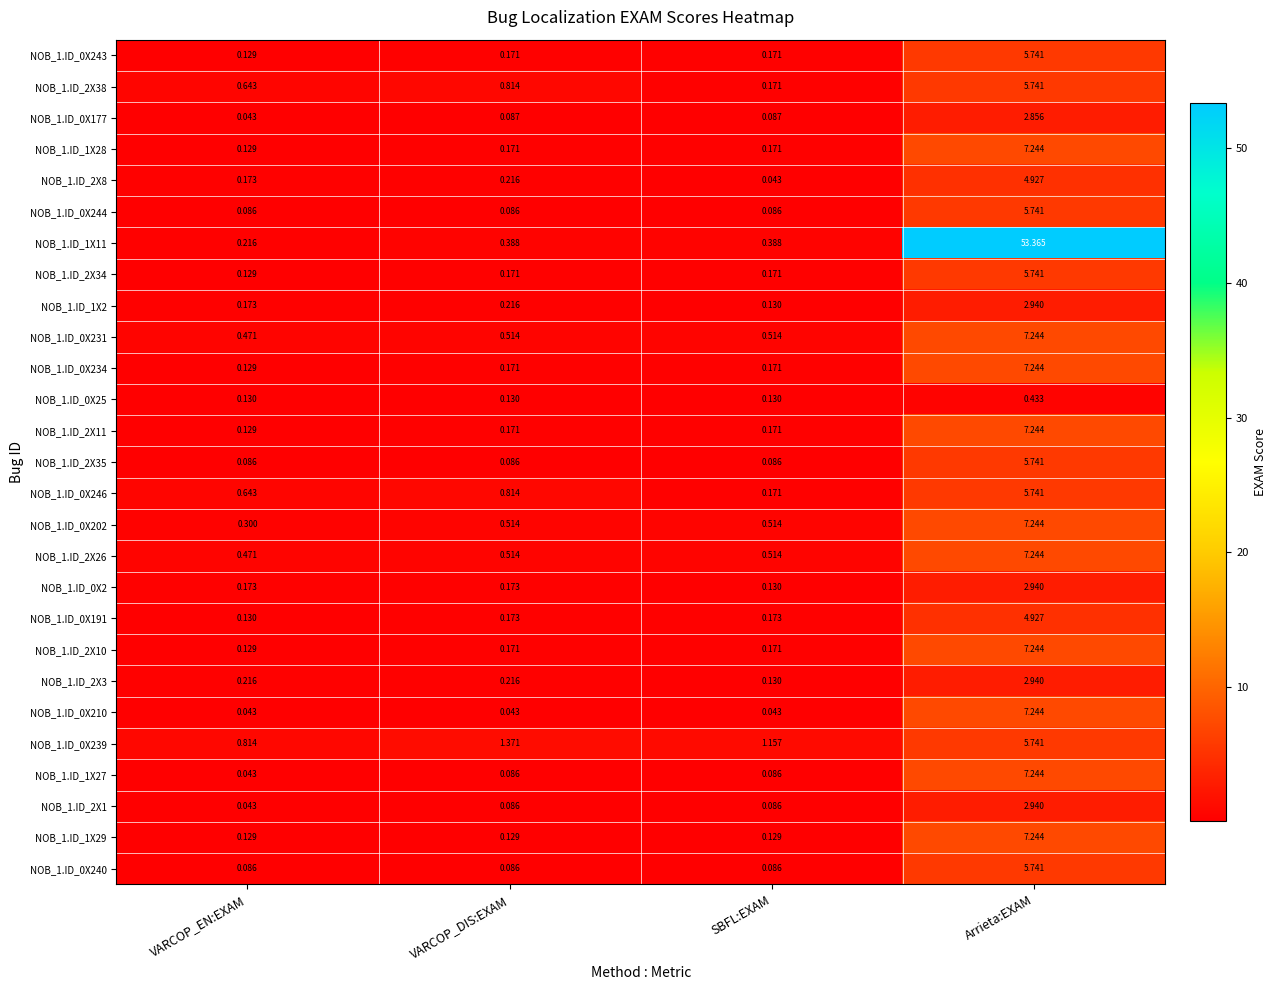

At which label is NOB_1.ID_0X239 closest to 3?

VARCOP_DIS:EXAM